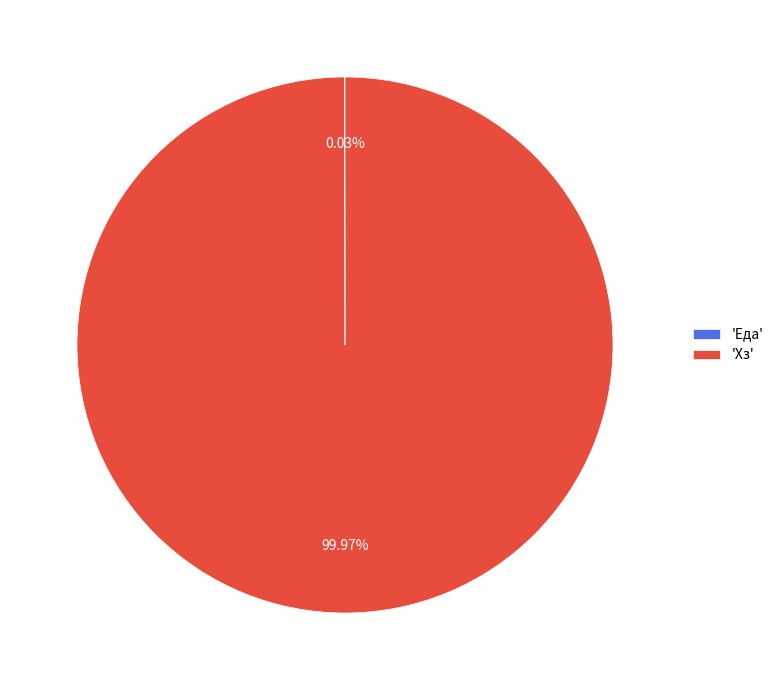

Does any single category account for the majority?

Yes